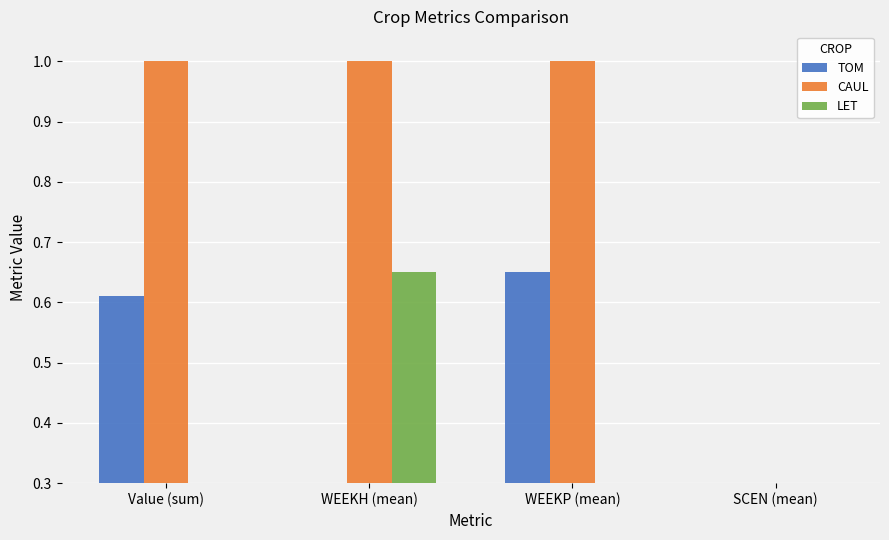

What is the value of the LET bar at the 3rd from the left?

0.3